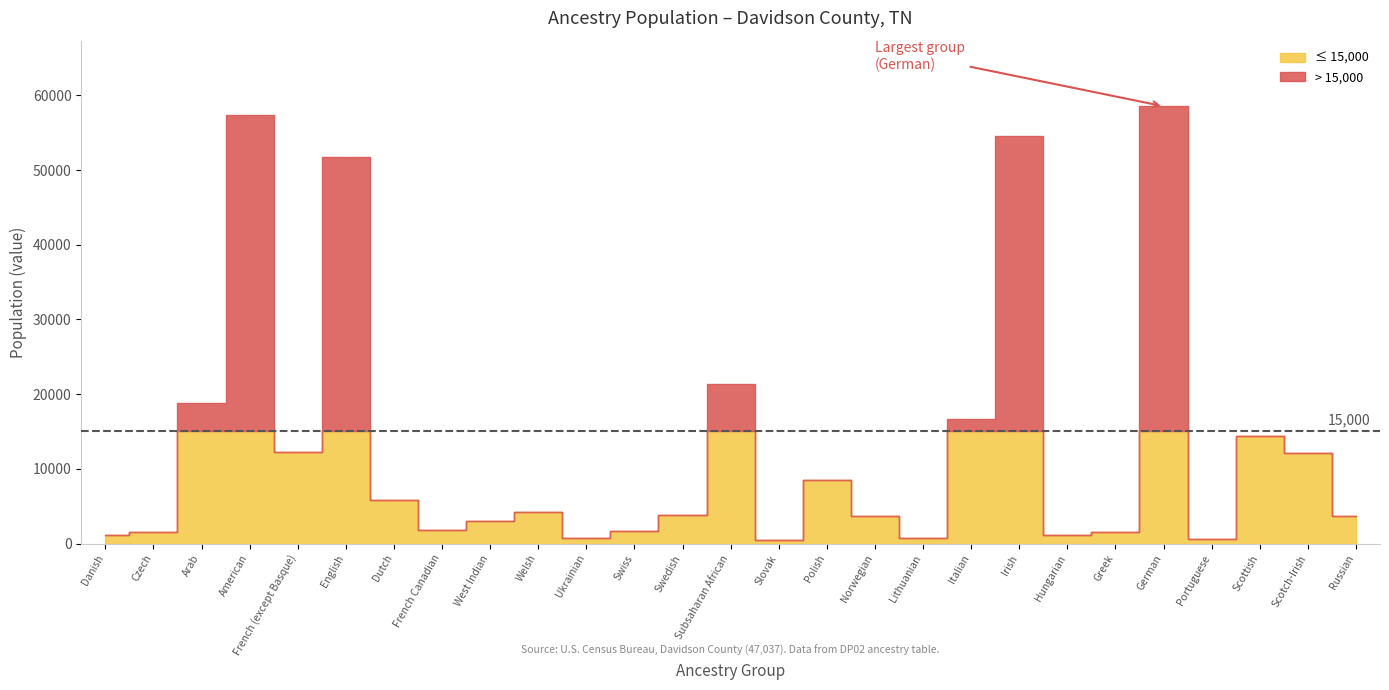

What is the average value?

13411